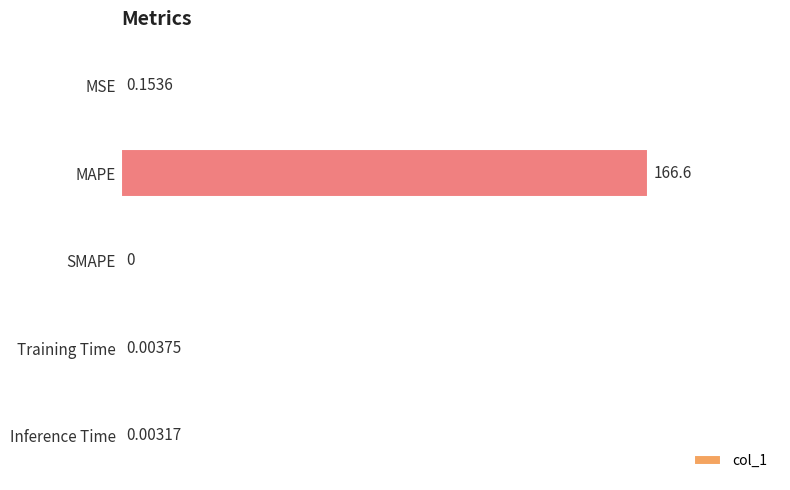

What is the change in value from MAPE to SMAPE?

-166.6